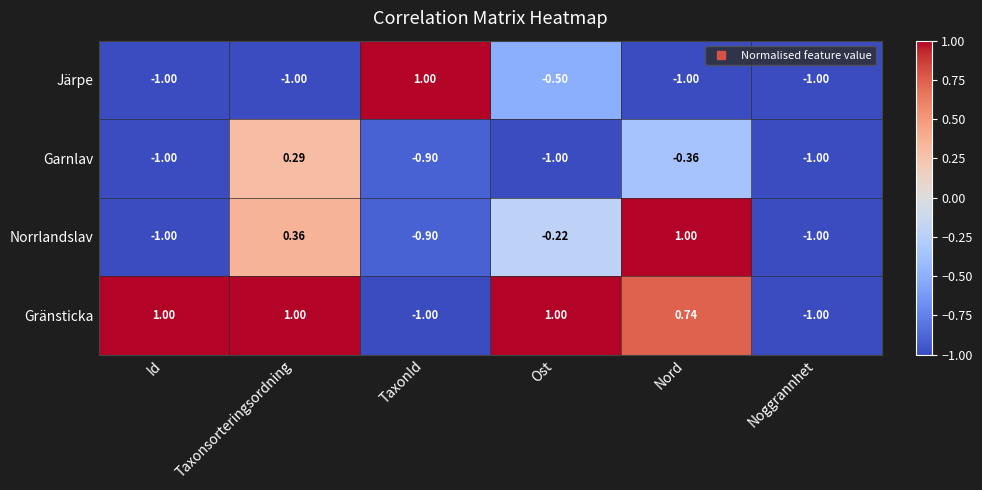

Between TaxonId and Nord, which series saw the biggest shift?

Järpe